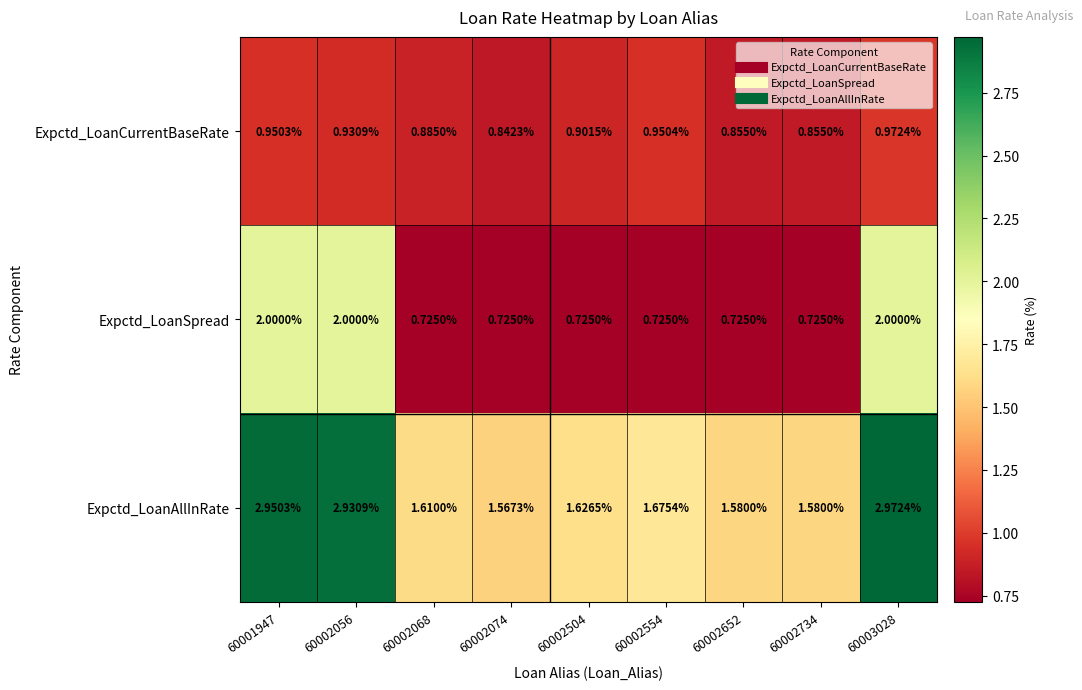

Which series changed the most between 60002074 and 60003028?

Expctd_LoanAllInRate